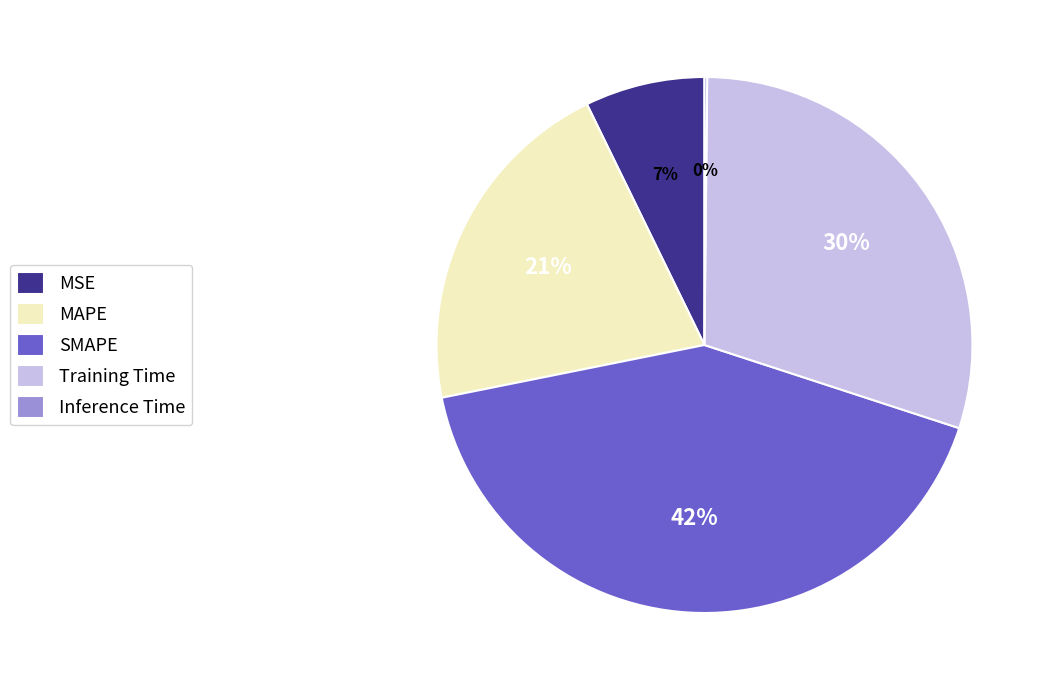

What is the largest slice in the pie chart?

SMAPE